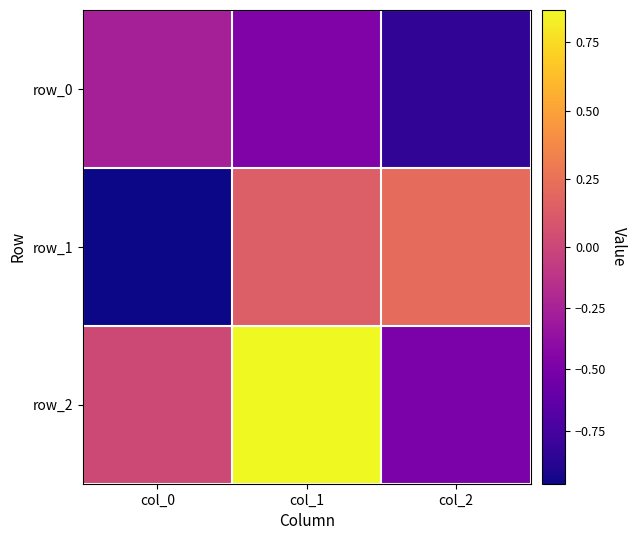

At how many categories does at least one series exceed 0?

3